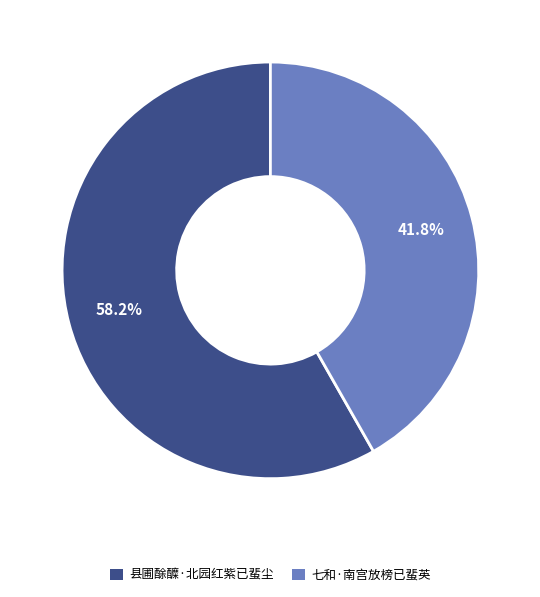

What is the smallest slice in the pie chart?

七和·南宫放榜已蜚英